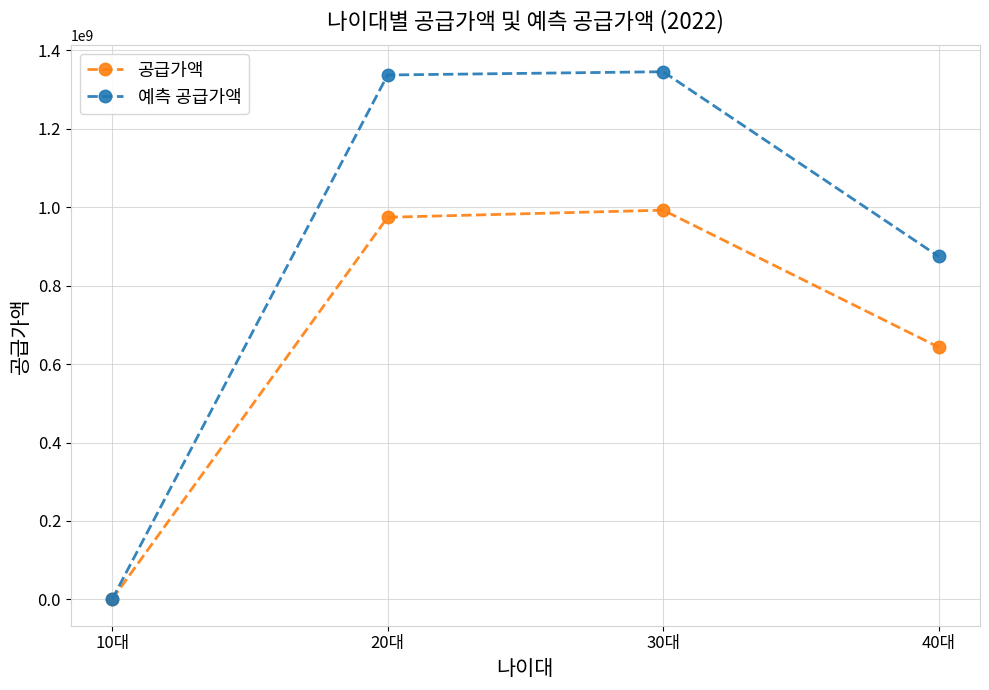

Which series has the largest total across all categories?

예측 공급가액